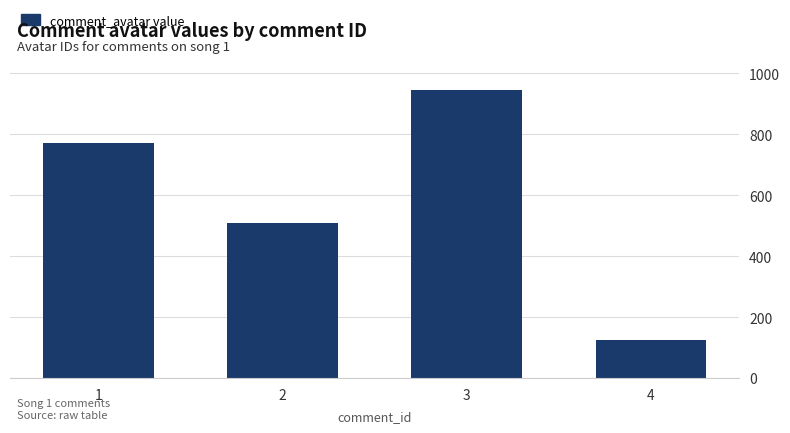

Reading left to right, transcribe all the data shown in this chart.

1=772	2=508	3=945	4=125